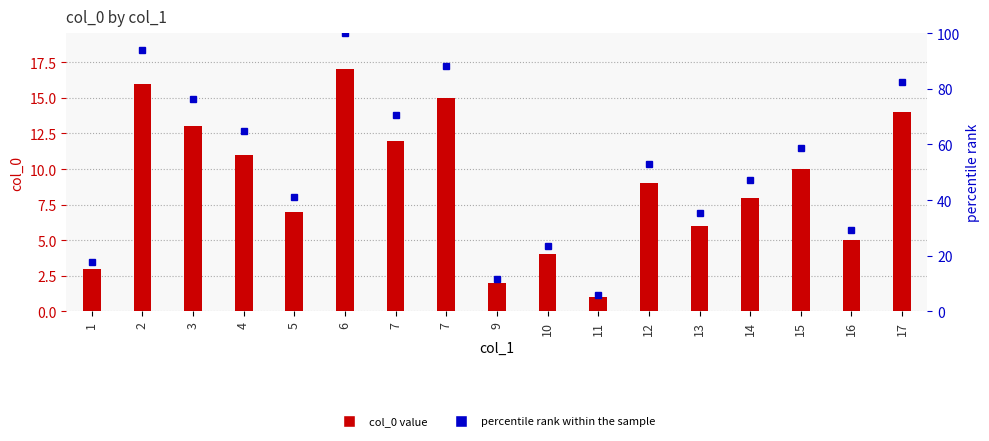

What is the lowest value of the percentile rank within the sample series?

5.9